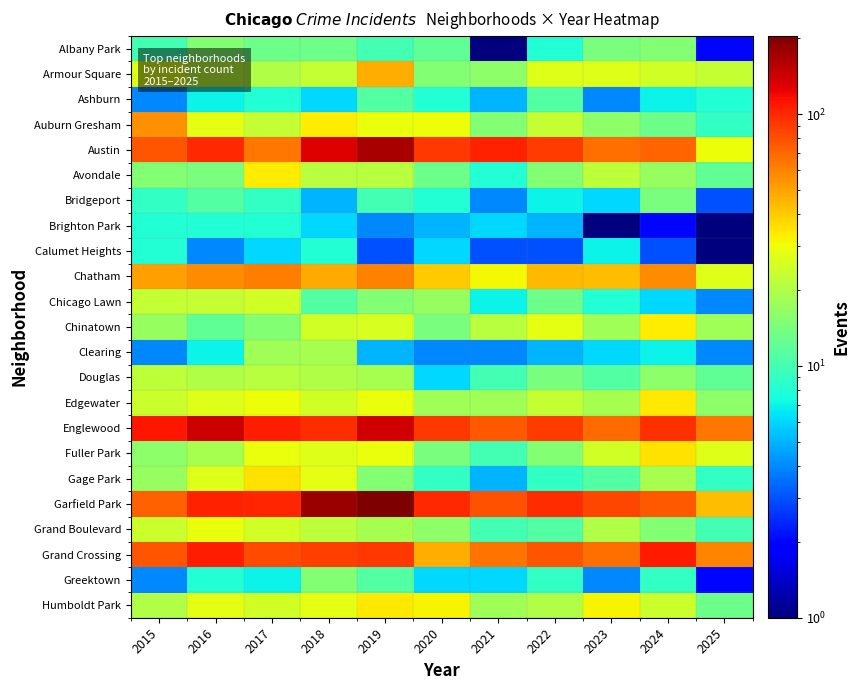

Which series has the largest range (max minus min)?

Garfield Park